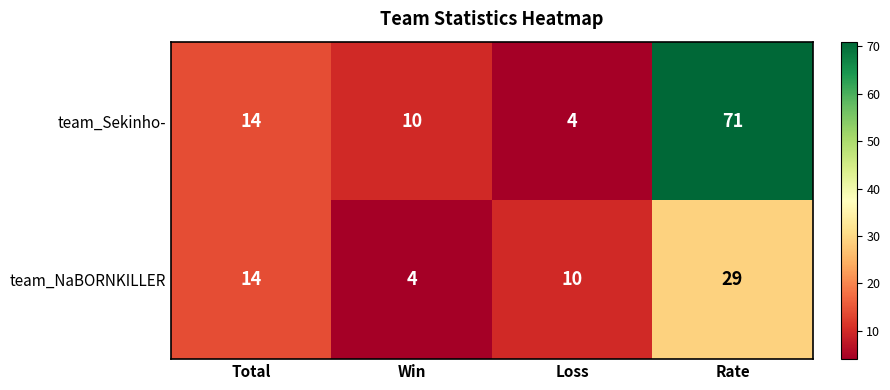

At how many categories does at least one series exceed 37?

1